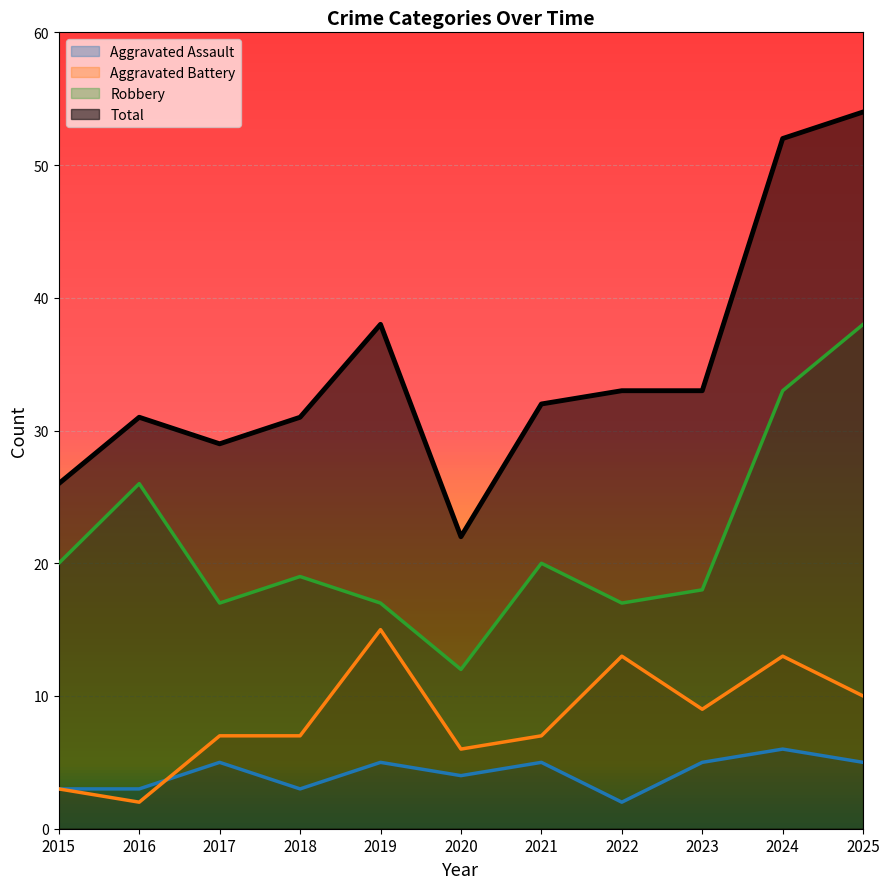

Count the number of categories in the chart.

11